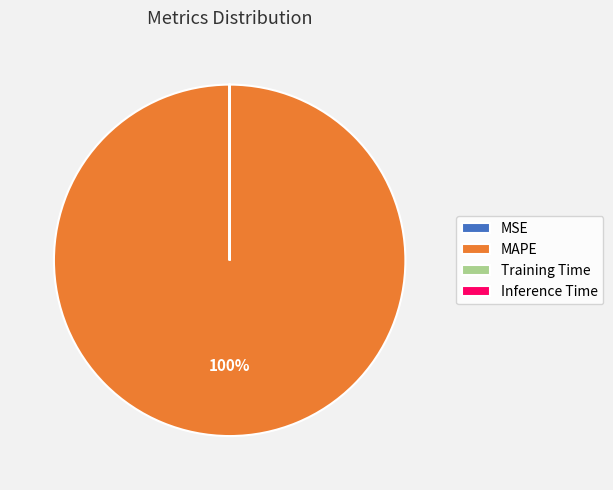

To the nearest percent, what is the difference between the largest and smallest slice percentages?

100%